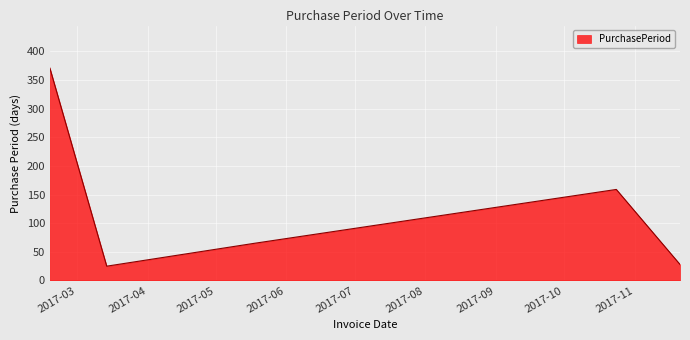

What is the smallest value displayed?

25